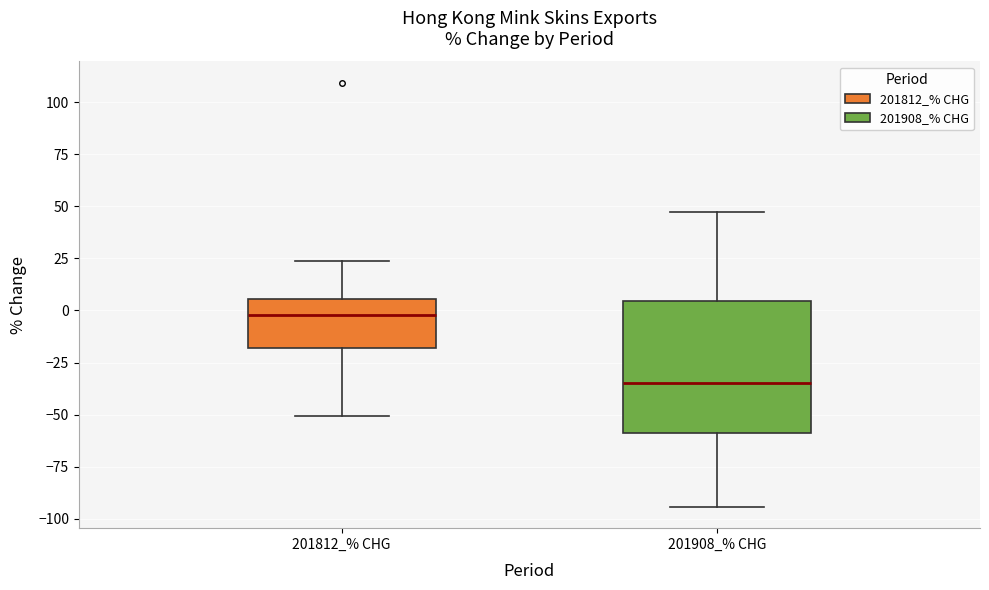

Reading left to right, read every box against the y-axis: the position of its median line, the range the box covers, and the ends of its whiskers. The values are not printed on the chart, so give them approximately, as read against the axis.

201812_% CHG: median 0, box -20 to 5, whiskers -50 to 25
201908_% CHG: median -35, box -60 to 5, whiskers -95 to 45